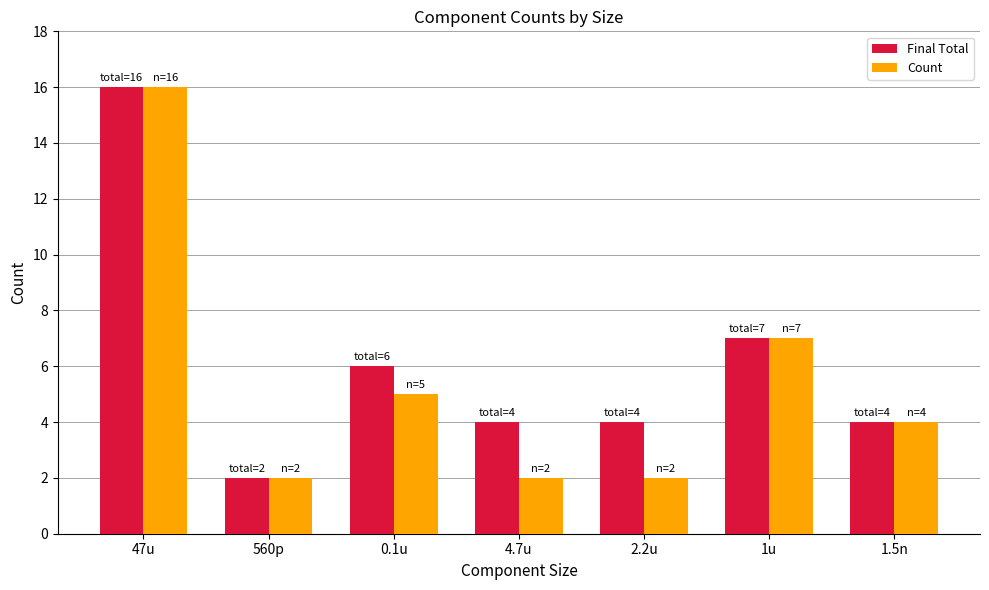

Does the chart contain stacked bars?

No